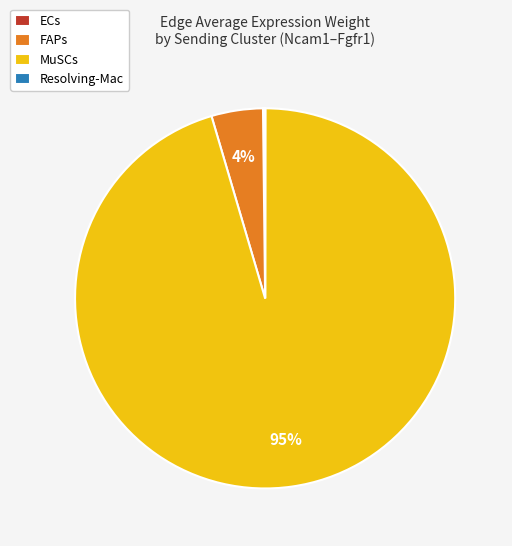

Is it true that MuSCs is 85% of the pie?

False